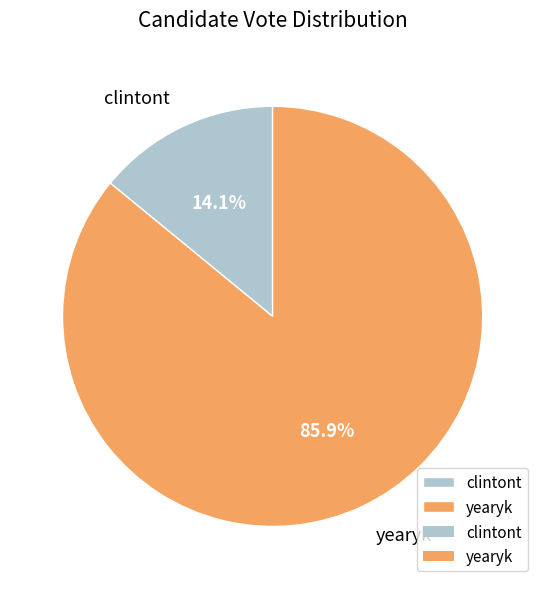

Which category has the biggest portion of the pie?

yearyk